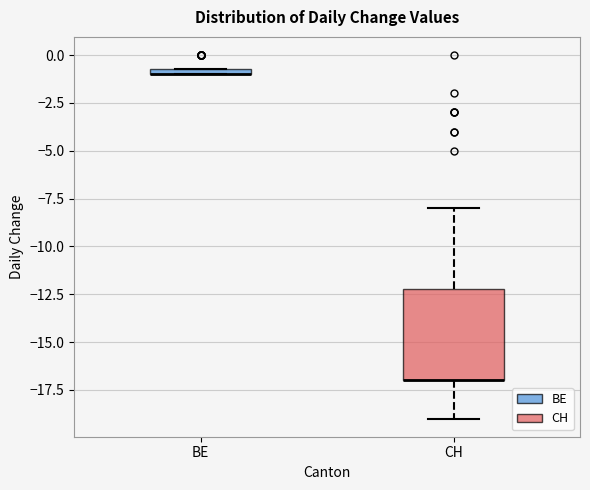

Where is the lower edge of the box for BE on the y-axis? The values are not printed on the chart, so give them approximately, as read against the axis.

-1.0